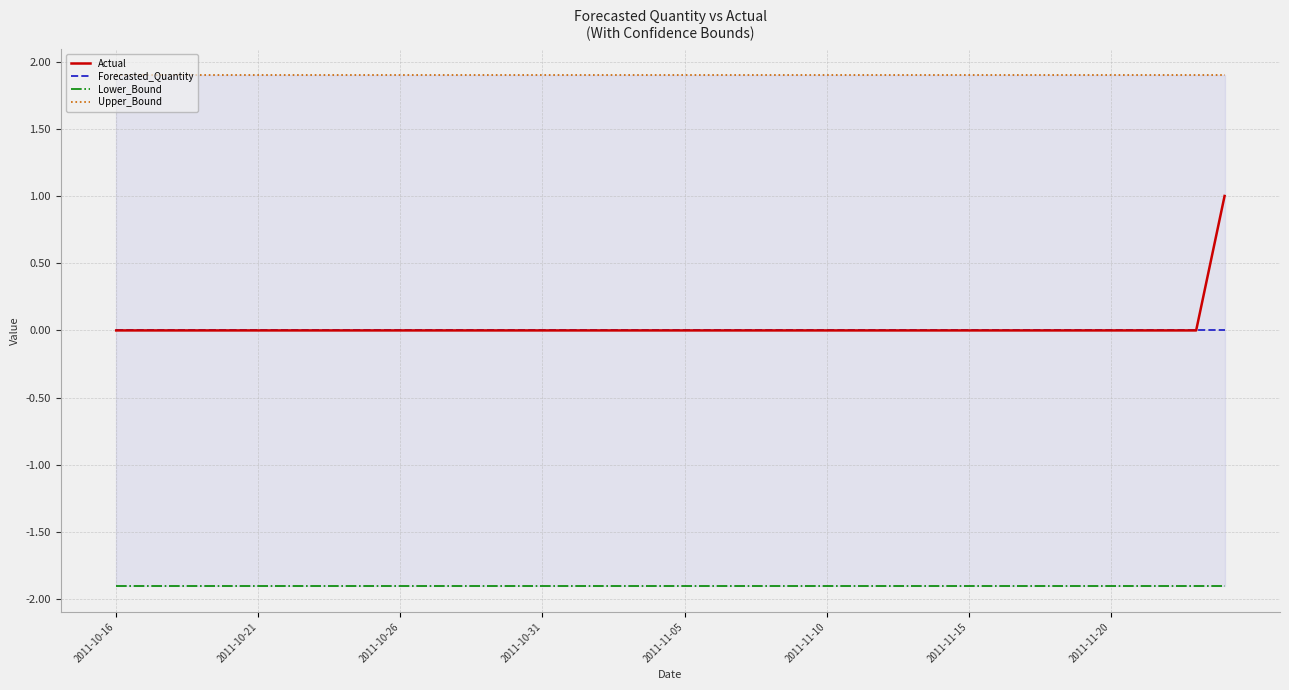

Which category has the highest value in the Lower_Bound series?

2011-10-16